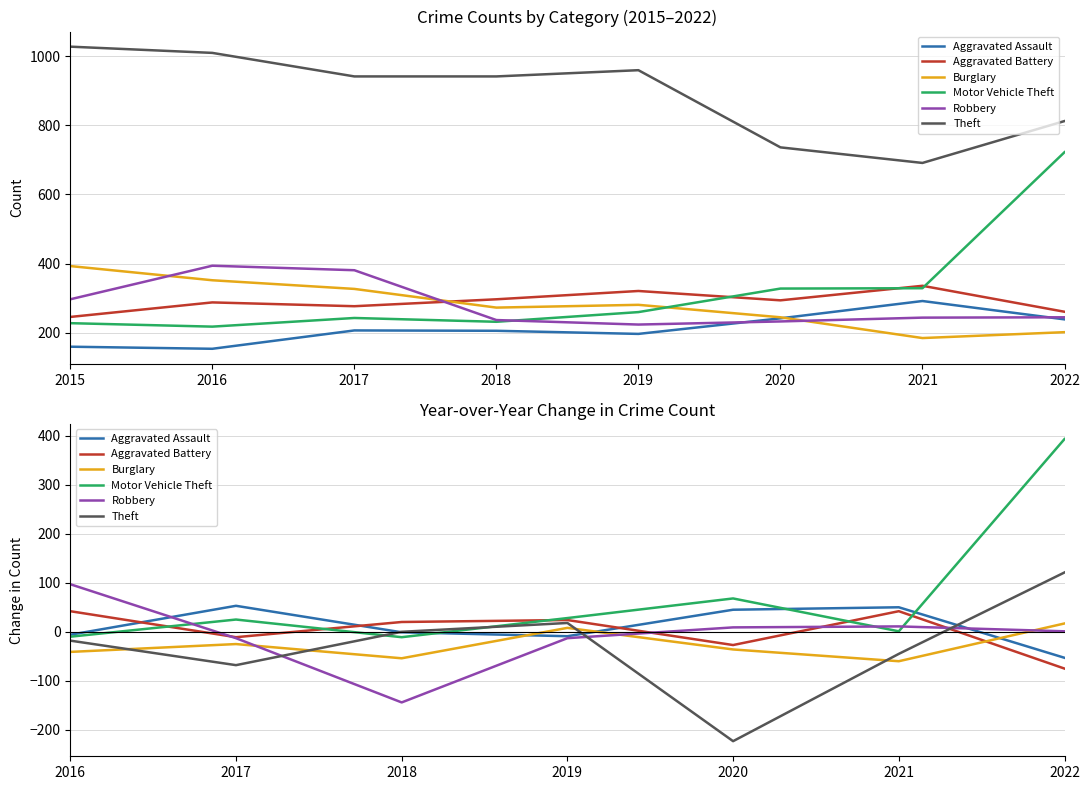

Rank the series by their maximum value, from highest to lowest.

Motor Vehicle Theft, Theft, Robbery, Aggravated Assault, Aggravated Battery, Burglary